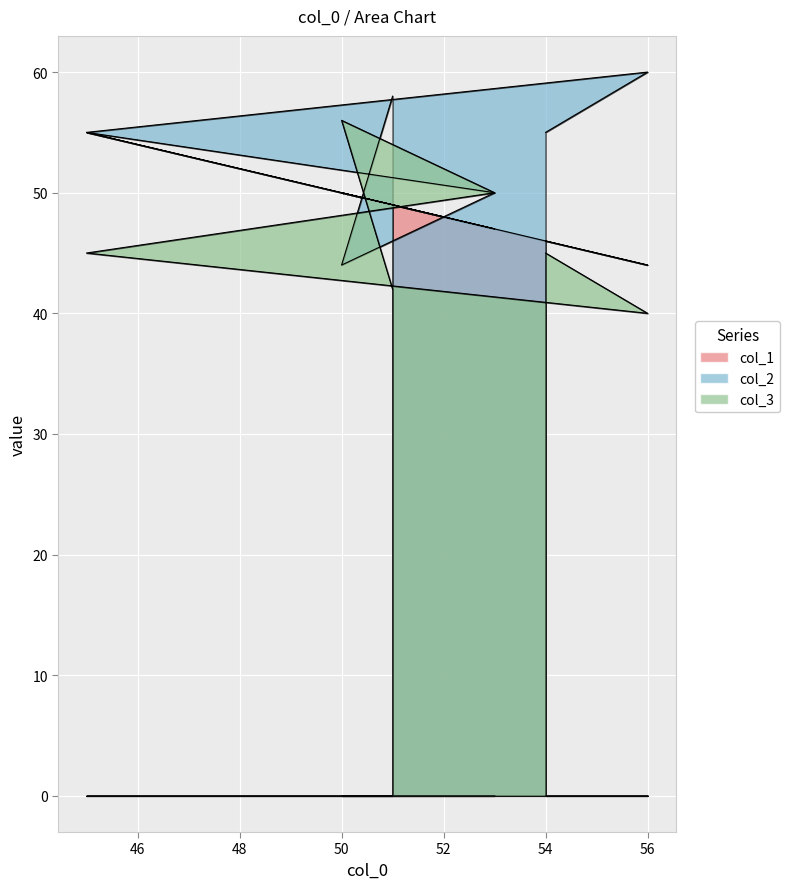

What is the difference between the highest and lowest values at 45?

10